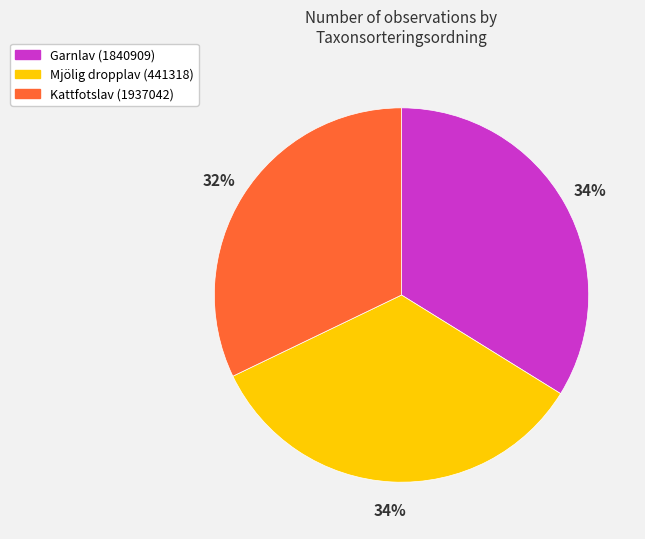

Which has a higher value, Kattfotslav (1937042) or Garnlav (1840909)?

Garnlav (1840909)